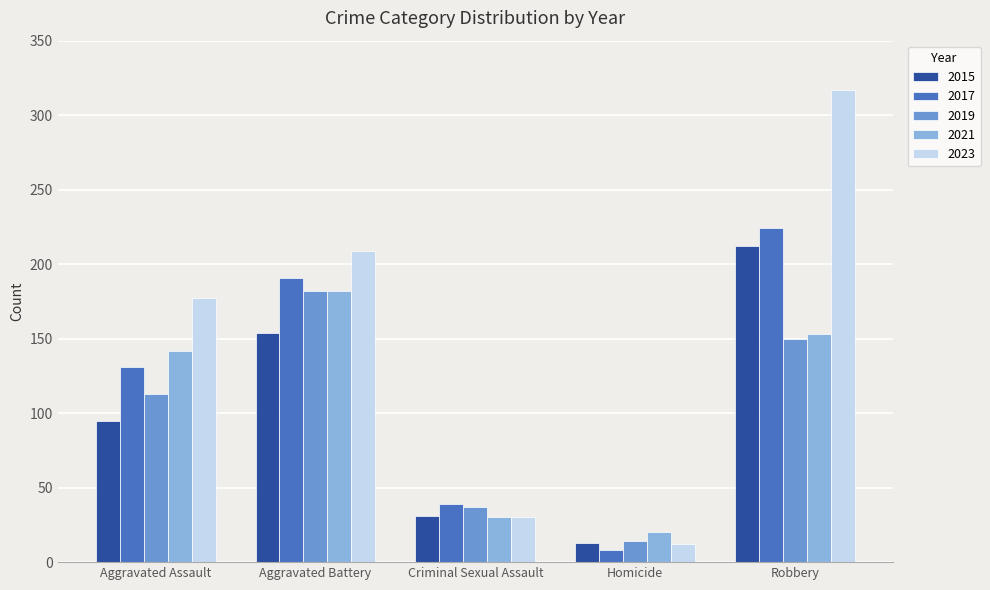

Which series has the largest total across all categories?

2023